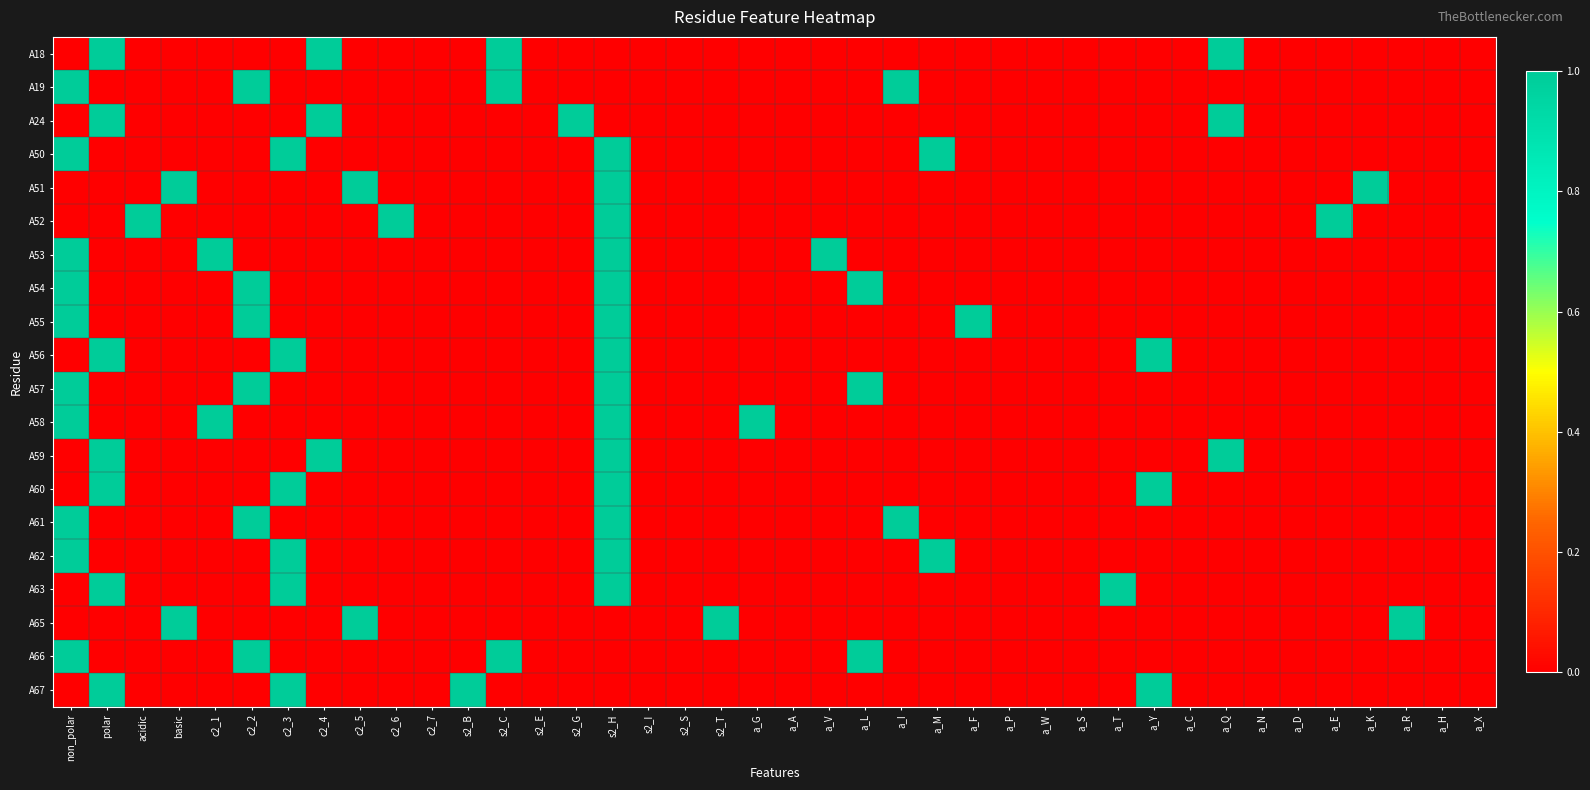

How many distinct data groups are displayed?

20